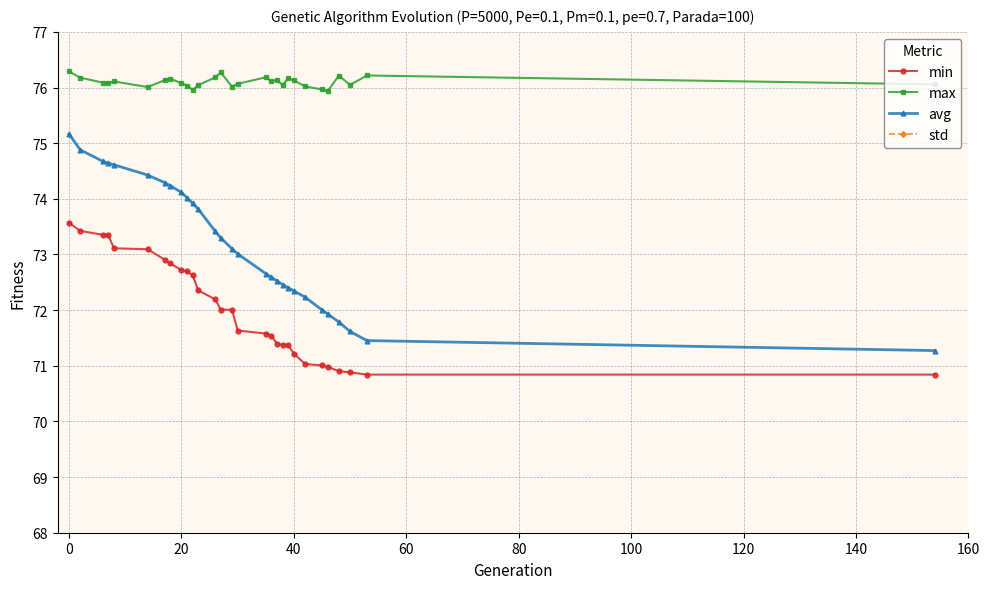

True or false: min and max cross at least once.

False